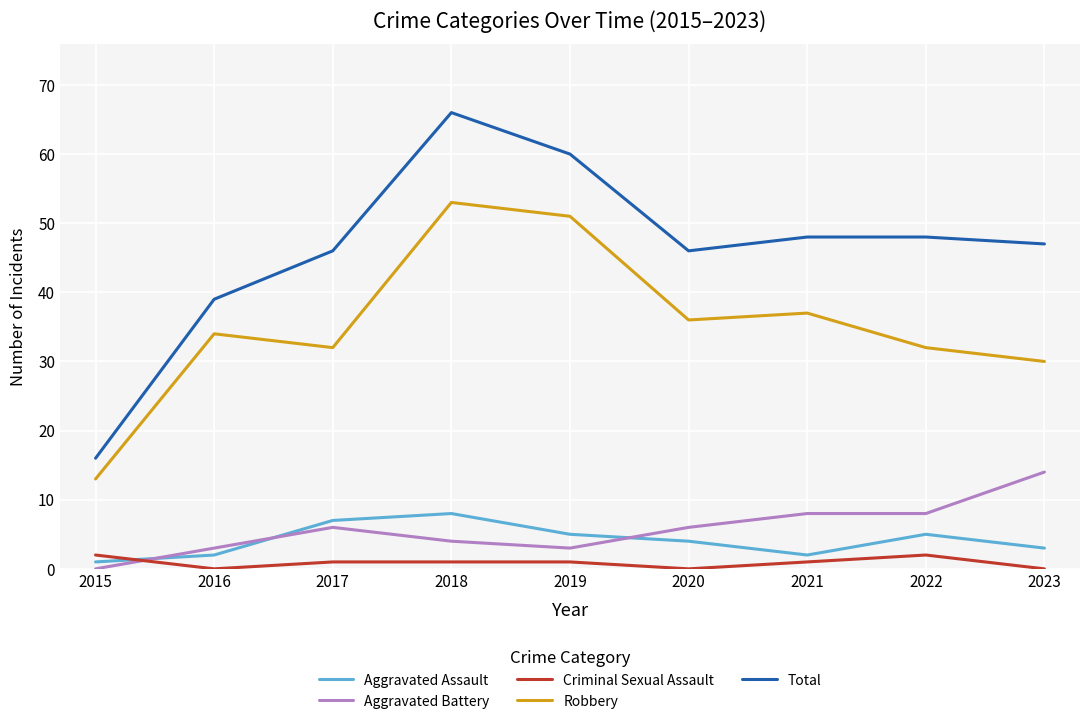

Which series has the largest range (max minus min)?

Total